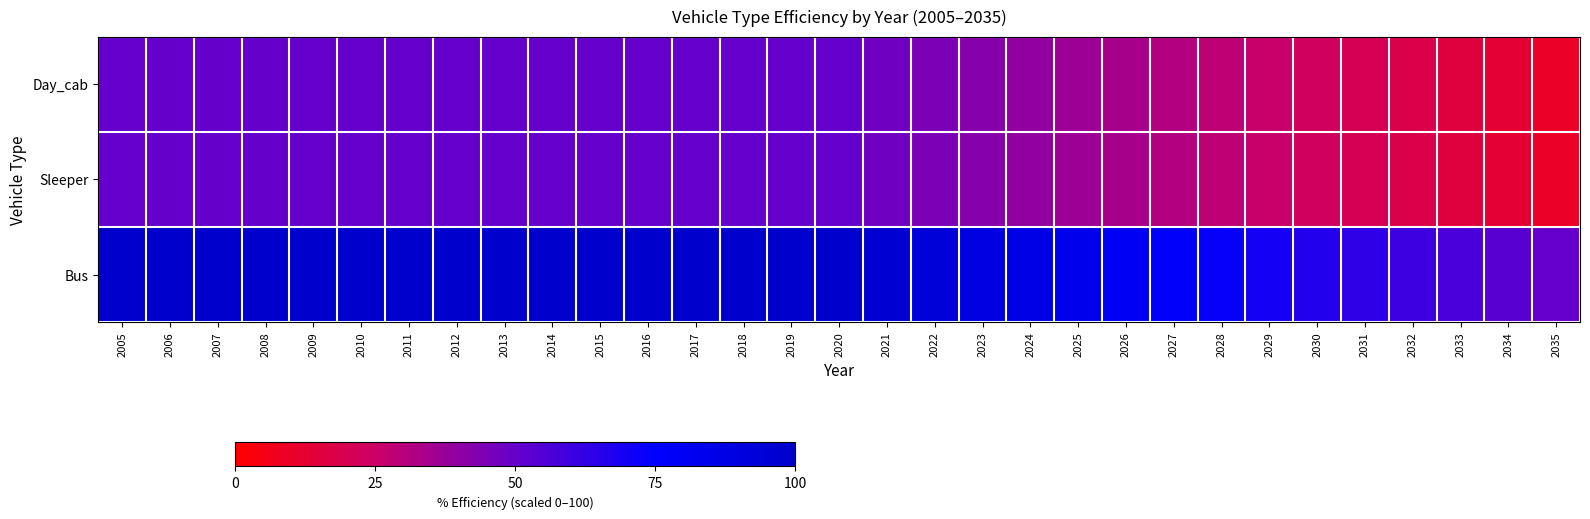

Which category has the highest value across all series?

2005